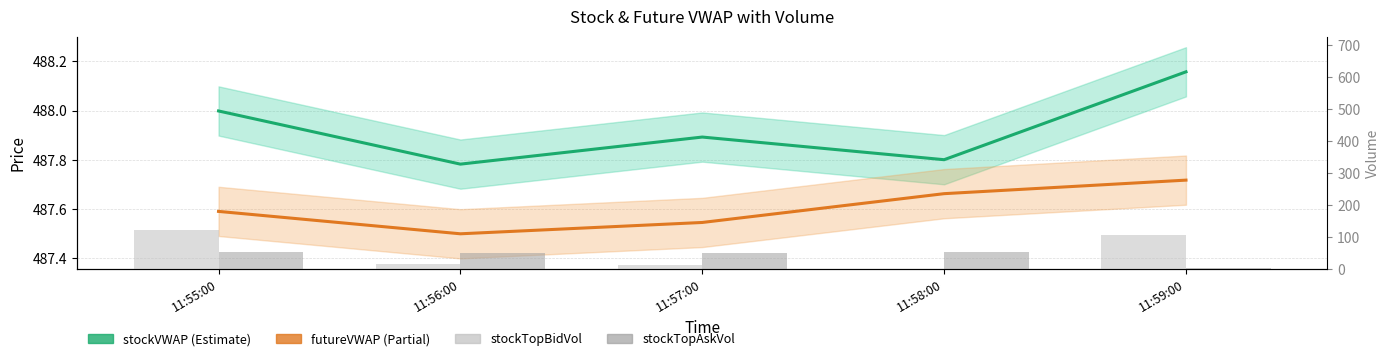

What is the minimum value shown in the chart?

1.0